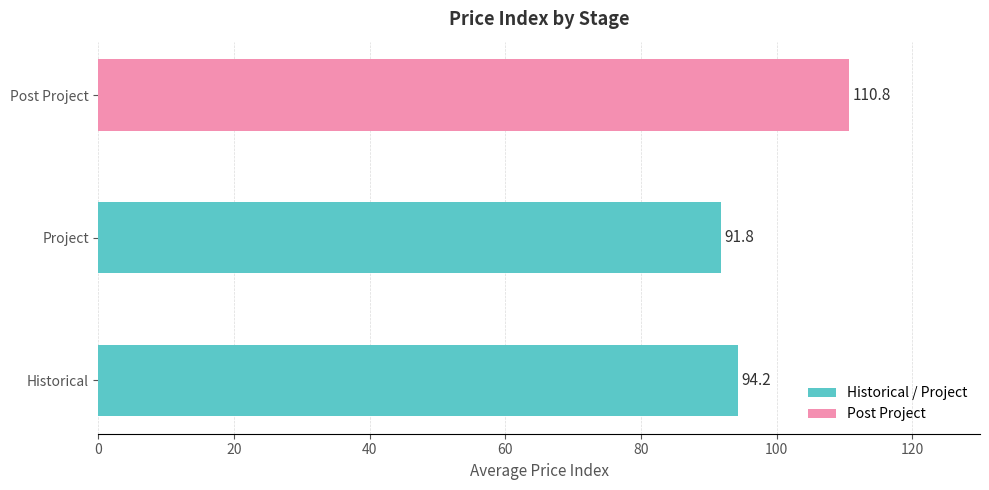

What is the sum of all values?

296.8